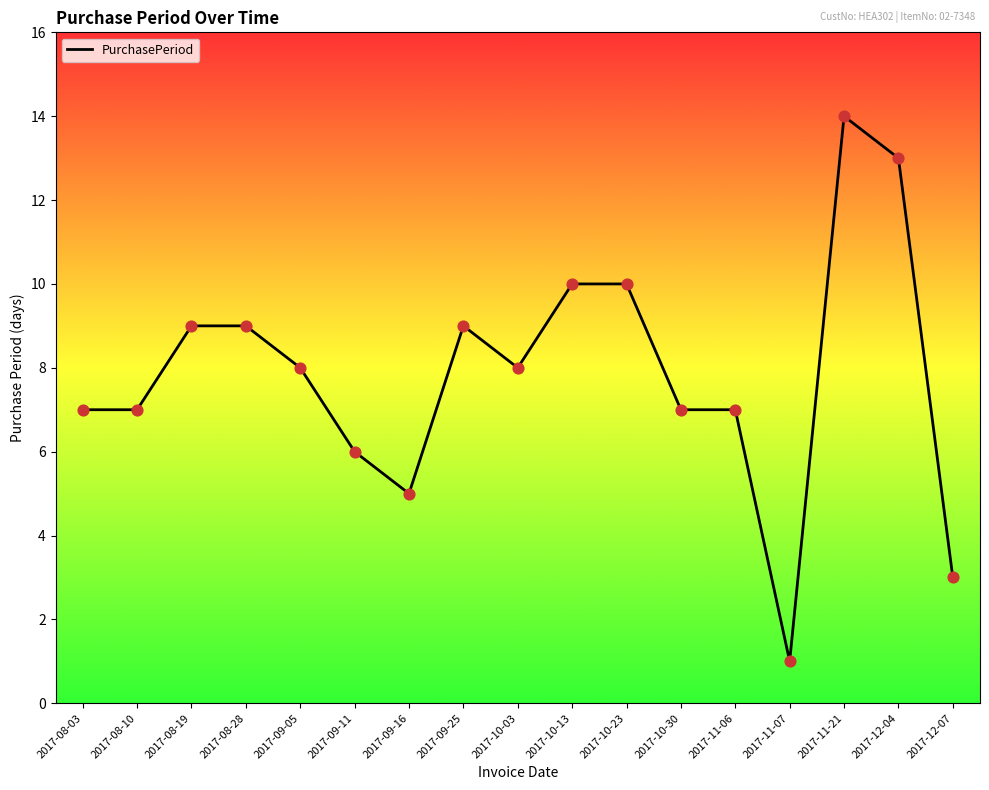

Which has a higher value, 2017-09-05 or 2017-11-21?

2017-11-21